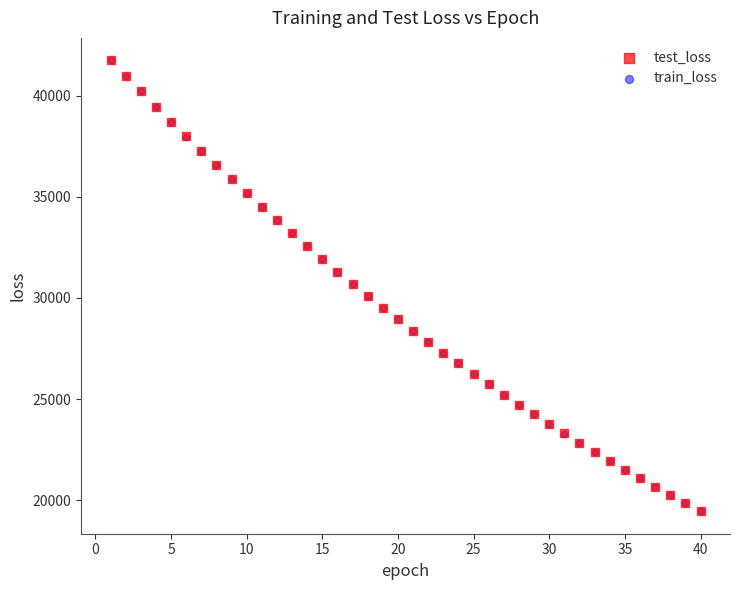

What are all the series names shown in the legend?

test_loss, train_loss